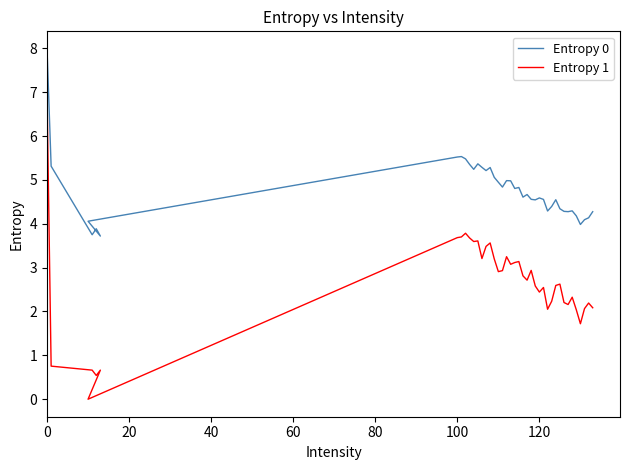

Reading right to left, transcribe all the data shown in this chart.

Entropy 0: 4.3	4.1	4.1	4.0	4.2	4.3	4.3	4.3	4.3	4.5	4.4	4.3	4.6	4.6	4.5	4.6	4.7	4.6	4.8	4.8	5.0	5.0	4.8	4.9	5.1	5.3	5.2	5.3	5.4	5.2	5.4	5.5	5.5	5.5	4.1	3.7	3.9	3.7	5.3	8.0
Entropy 1: 2.1	2.2	2.1	1.7	2.0	2.3	2.2	2.2	2.6	2.6	2.2	2.1	2.5	2.4	2.6	2.9	2.7	2.8	3.1	3.1	3.1	3.2	2.9	2.9	3.2	3.6	3.5	3.2	3.6	3.6	3.7	3.8	3.7	3.7	0.0	0.7	0.5	0.7	0.8	6.9